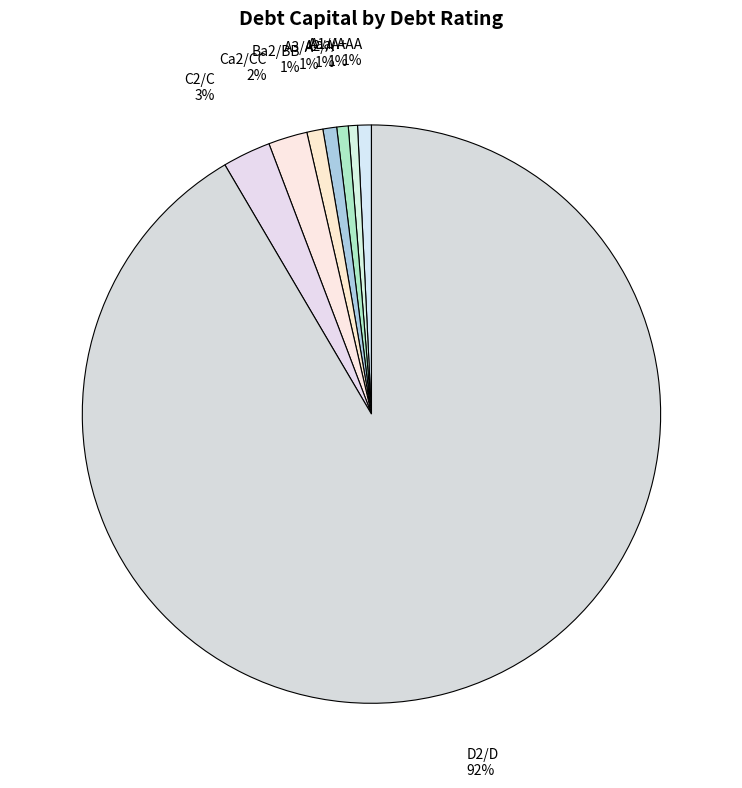

Which slice is the largest?

D2/D